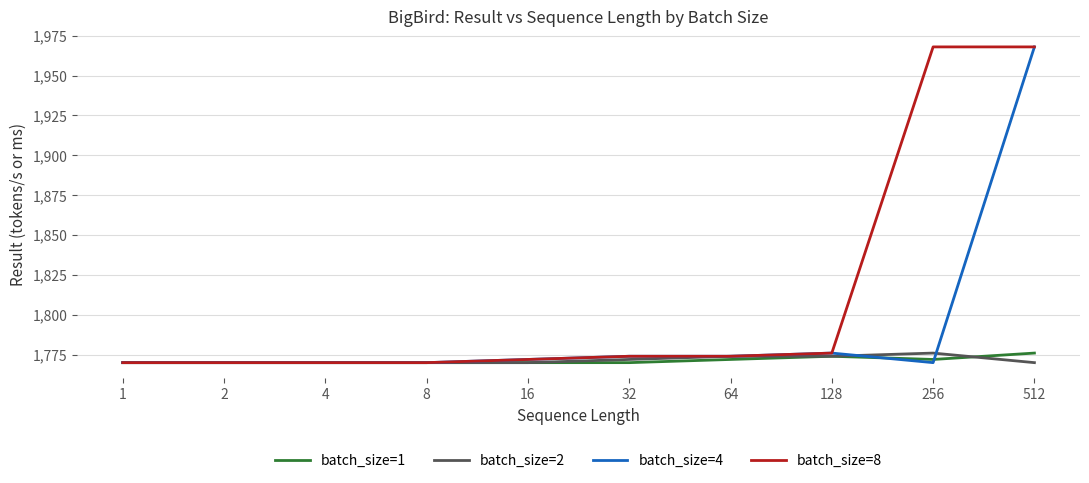

Does the chart have visible grid lines?

Yes